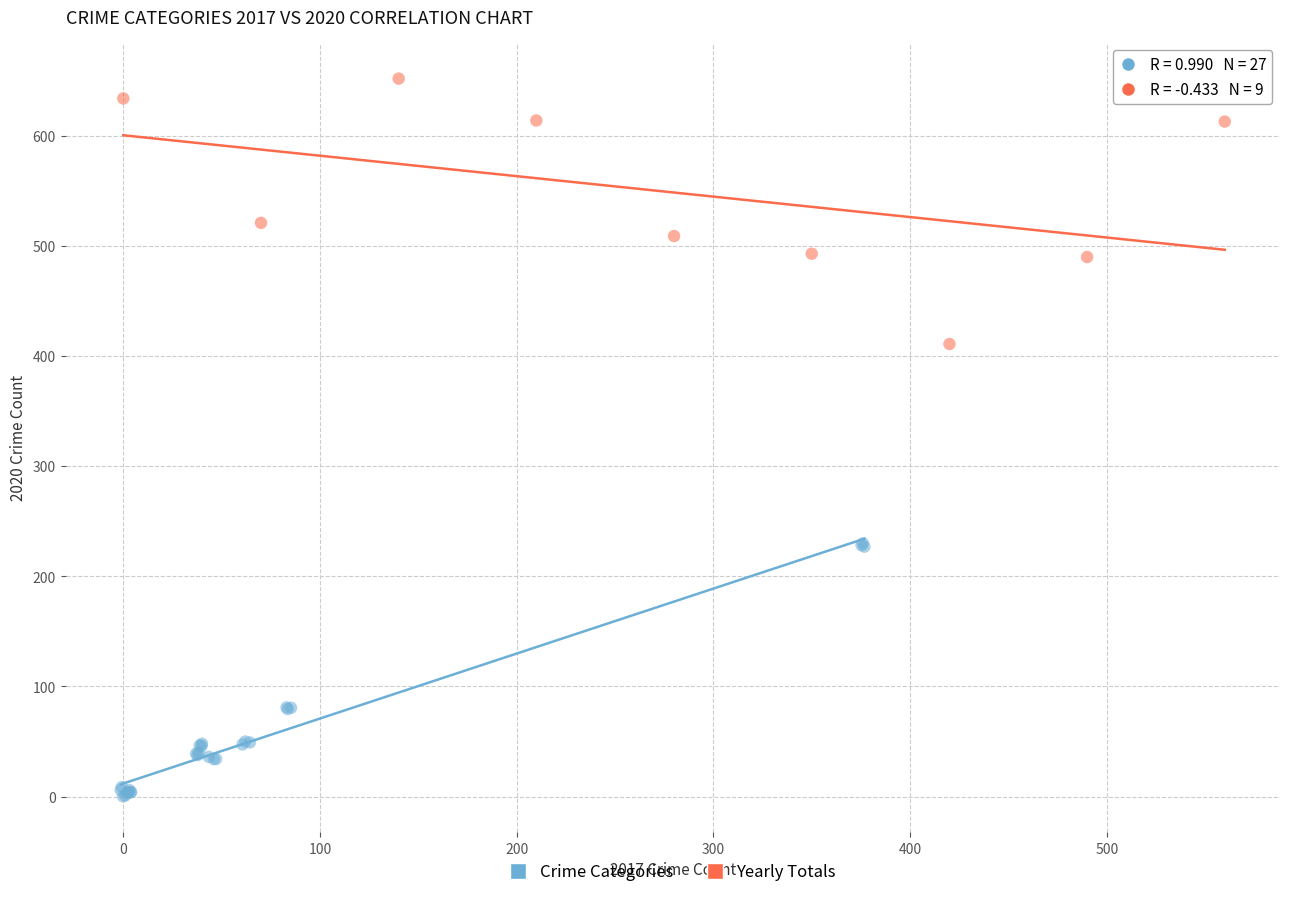

Which series contains the lowest Y value?

Crime Categories